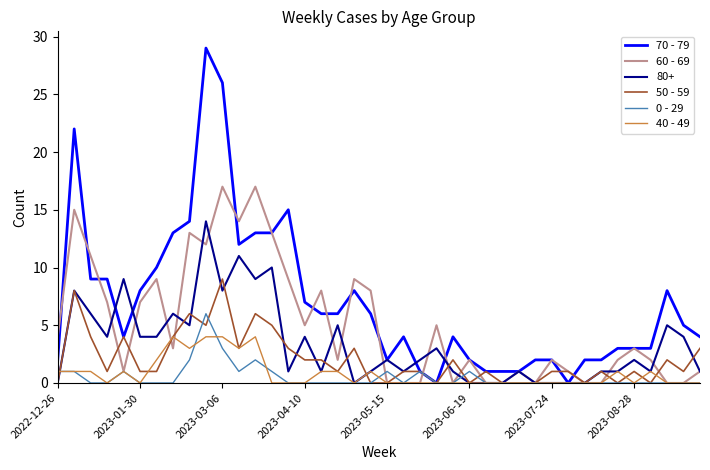

Rank the series by their maximum value, from highest to lowest.

70 - 79, 60 - 69, 80+, 50 - 59, 0 - 29, 40 - 49